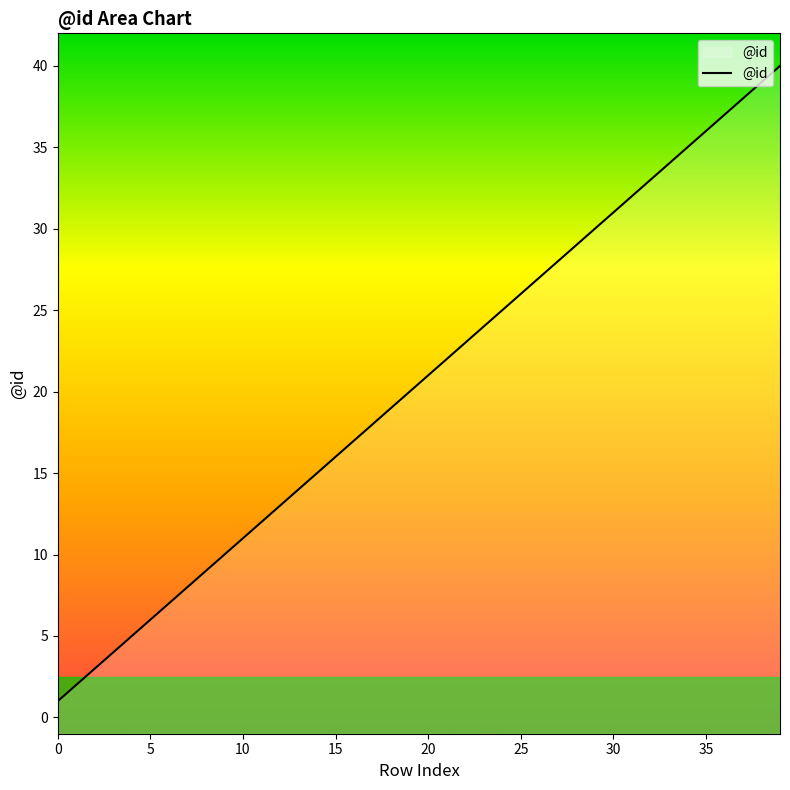

What is the difference between the values at 26 and 35?

9